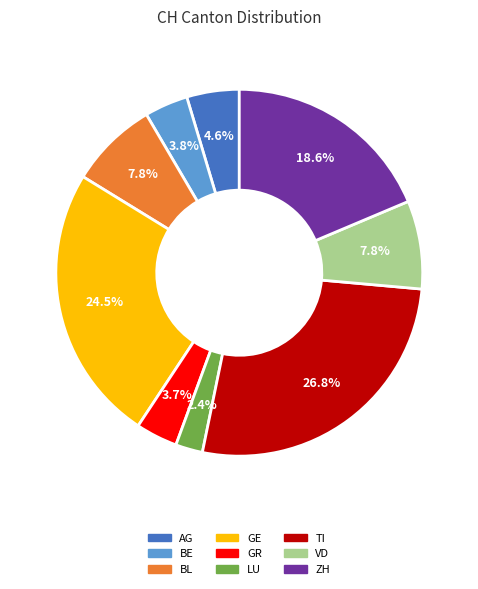

Is BL the majority of the pie?

No